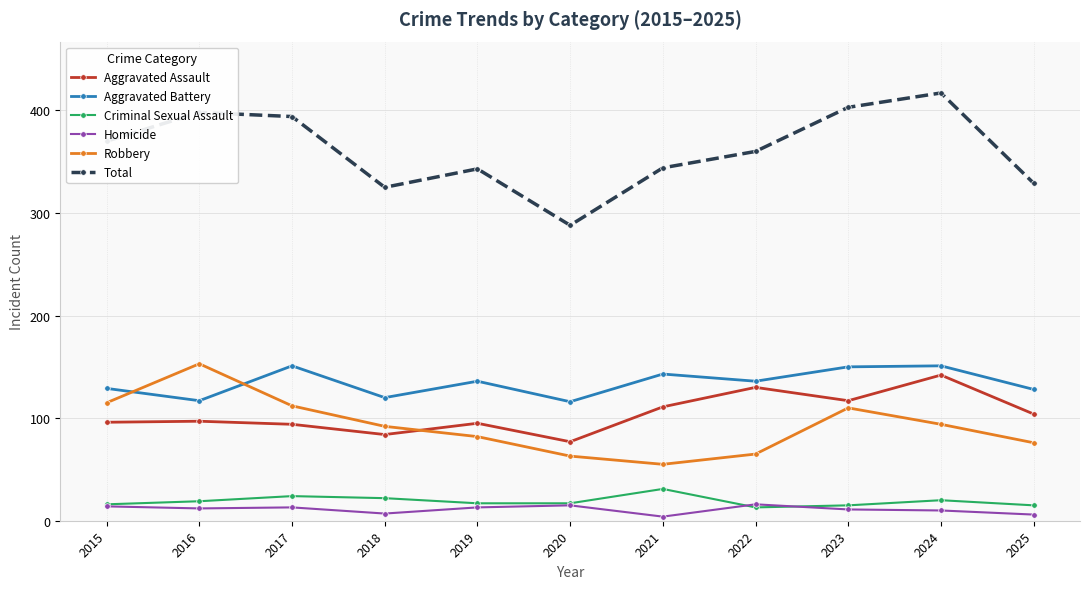

What is the minimum value shown in the chart?

4